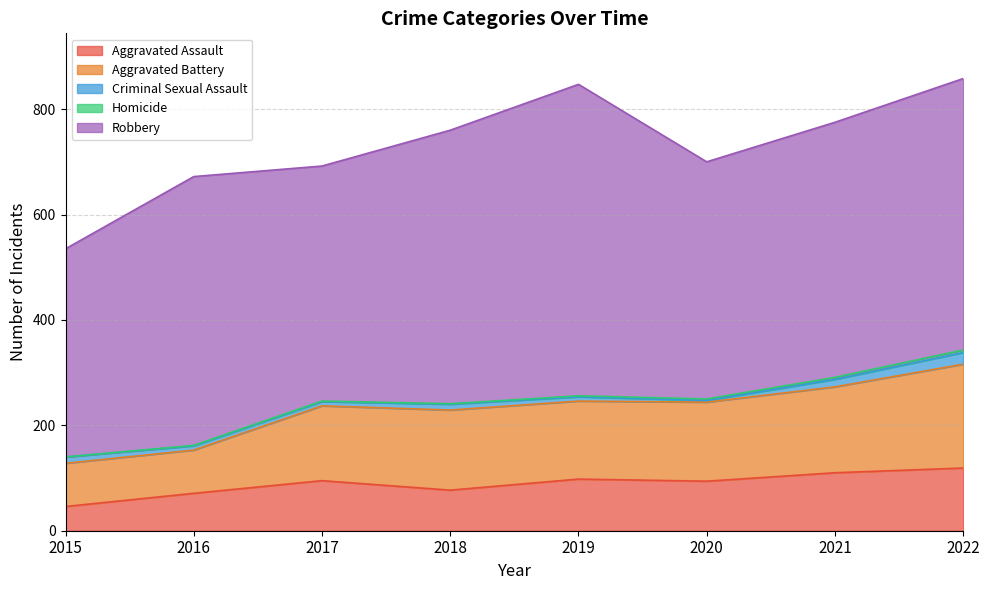

List the series in order of their peak value, lowest first.

Homicide, Criminal Sexual Assault, Aggravated Assault, Aggravated Battery, Robbery